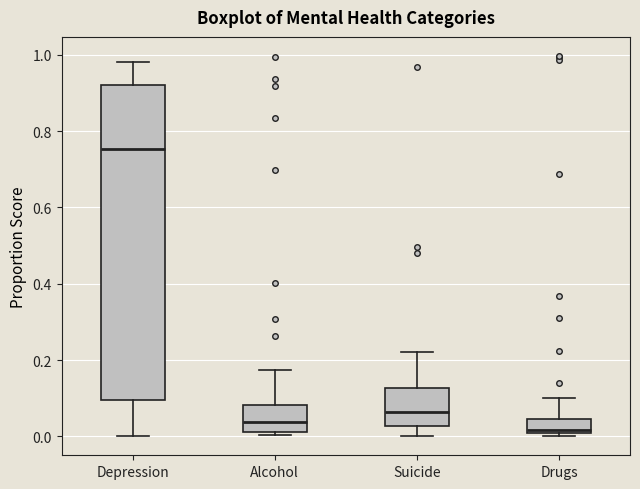

Which box is the tallest, from its lower edge to its upper edge?

Depression